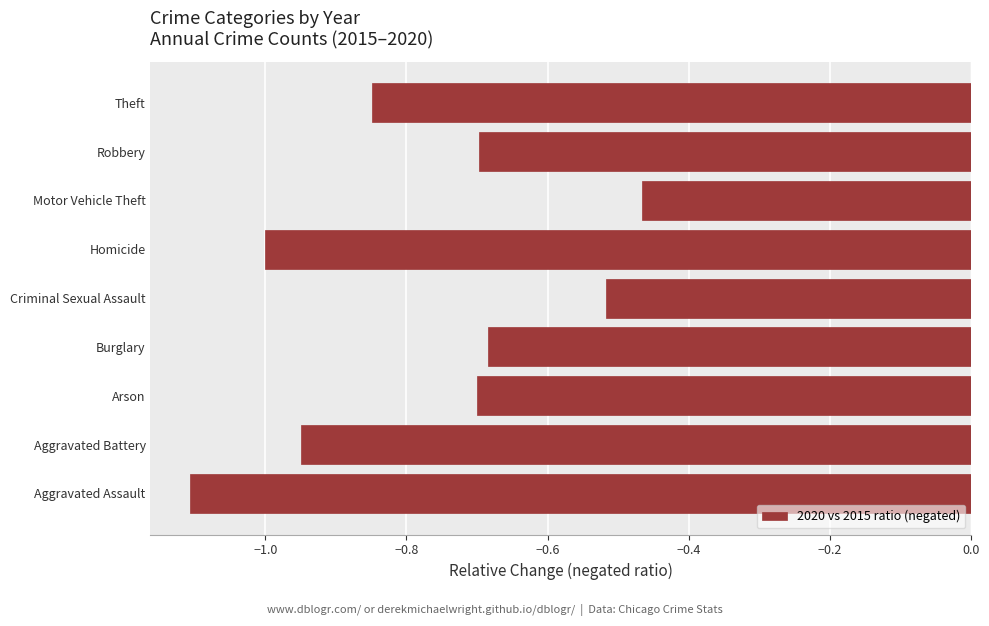

What is the change in value from Aggravated Battery to Robbery?

+0.3